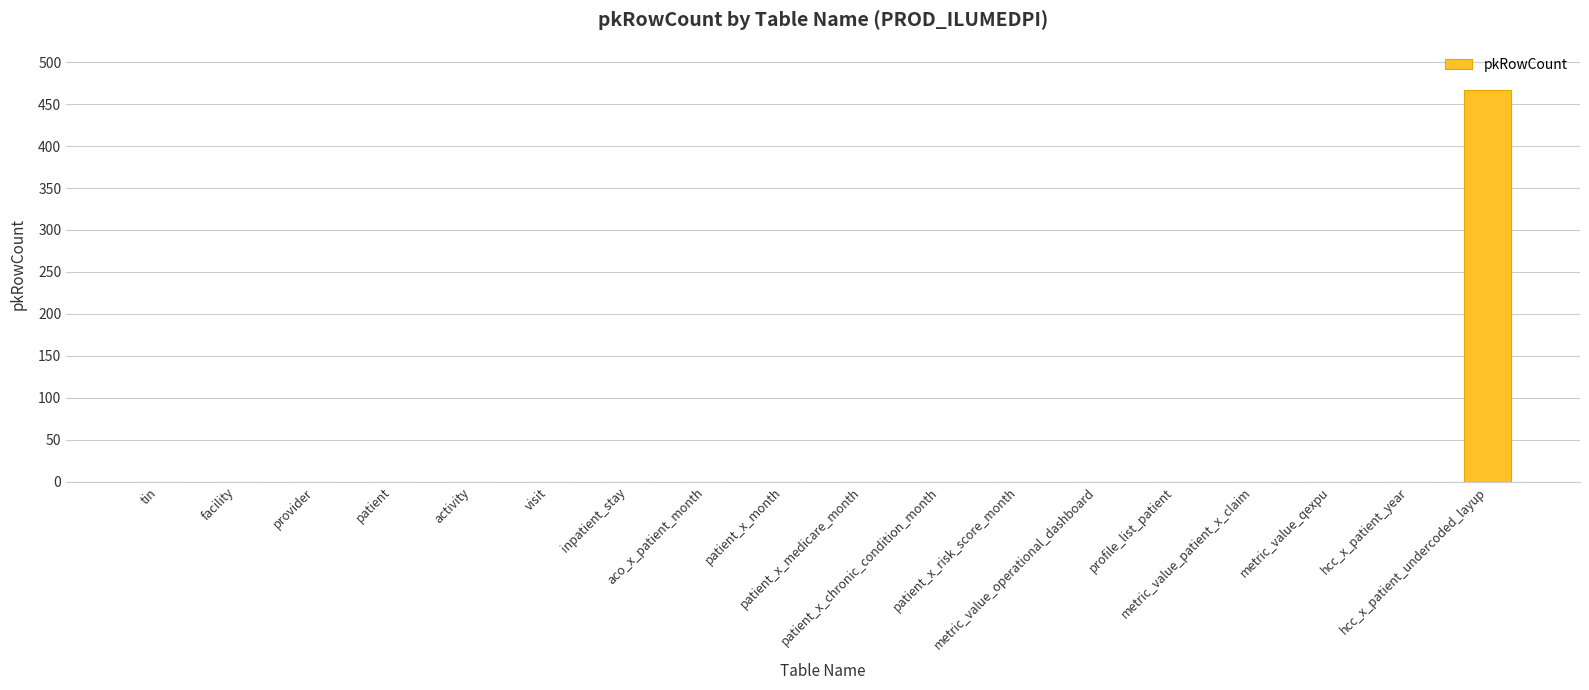

The chart shows a value of -324 at aco_x_patient_month. True or false?

False